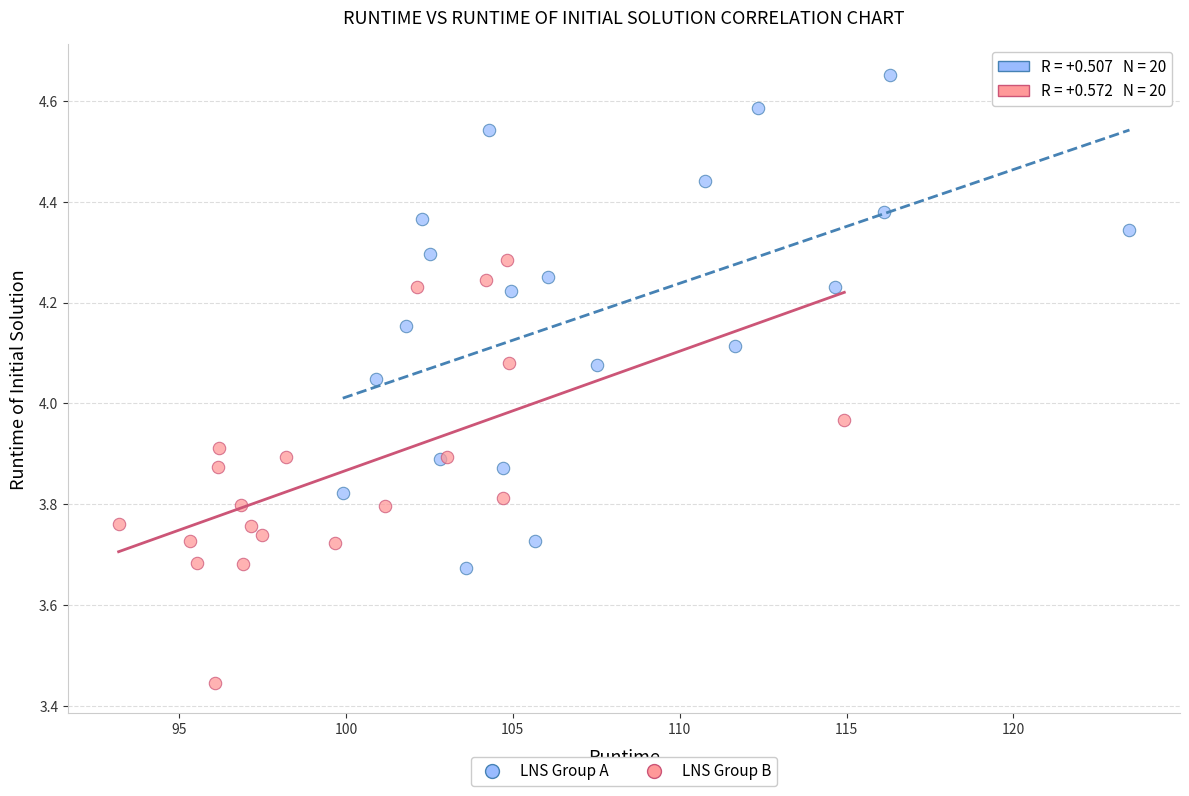

Which series contains the lowest Y value?

LNS Group B